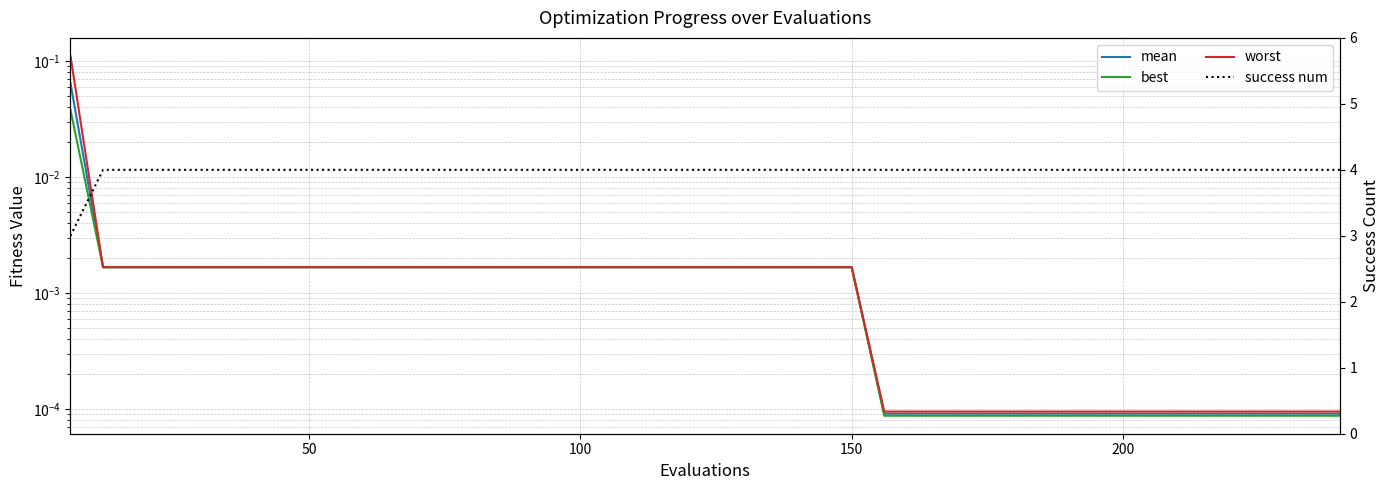

Does the chart display data point markers on the line(s)?

No